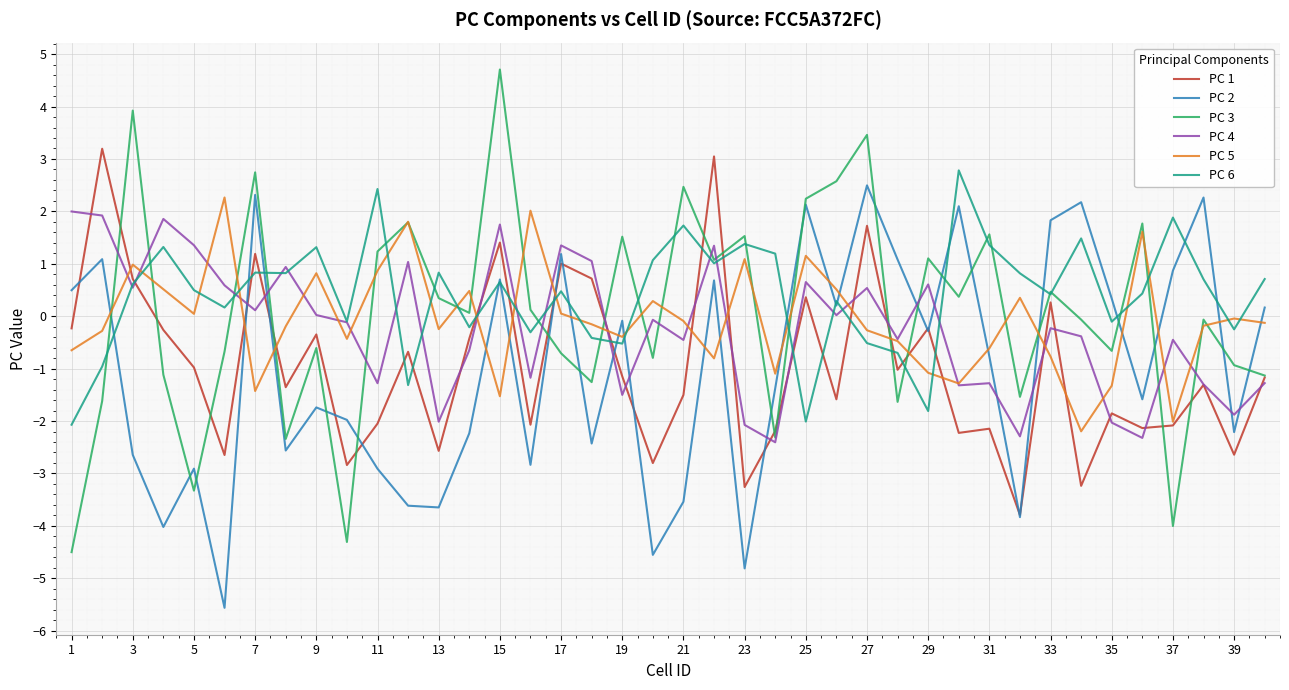

Which series has the widest spread of values?

PC 3